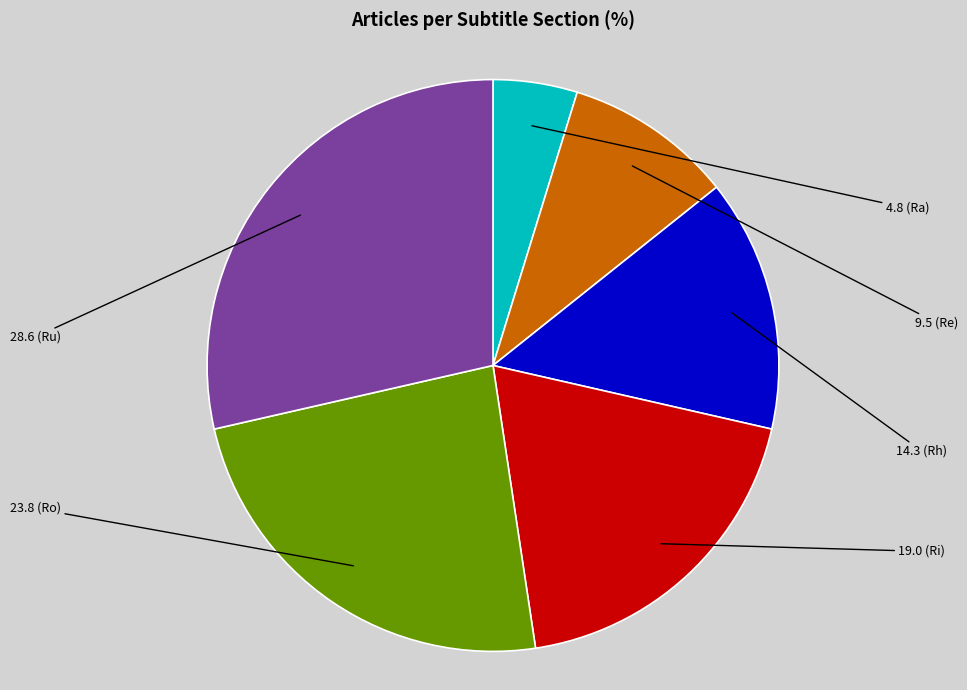

Is there a majority slice in this chart?

No